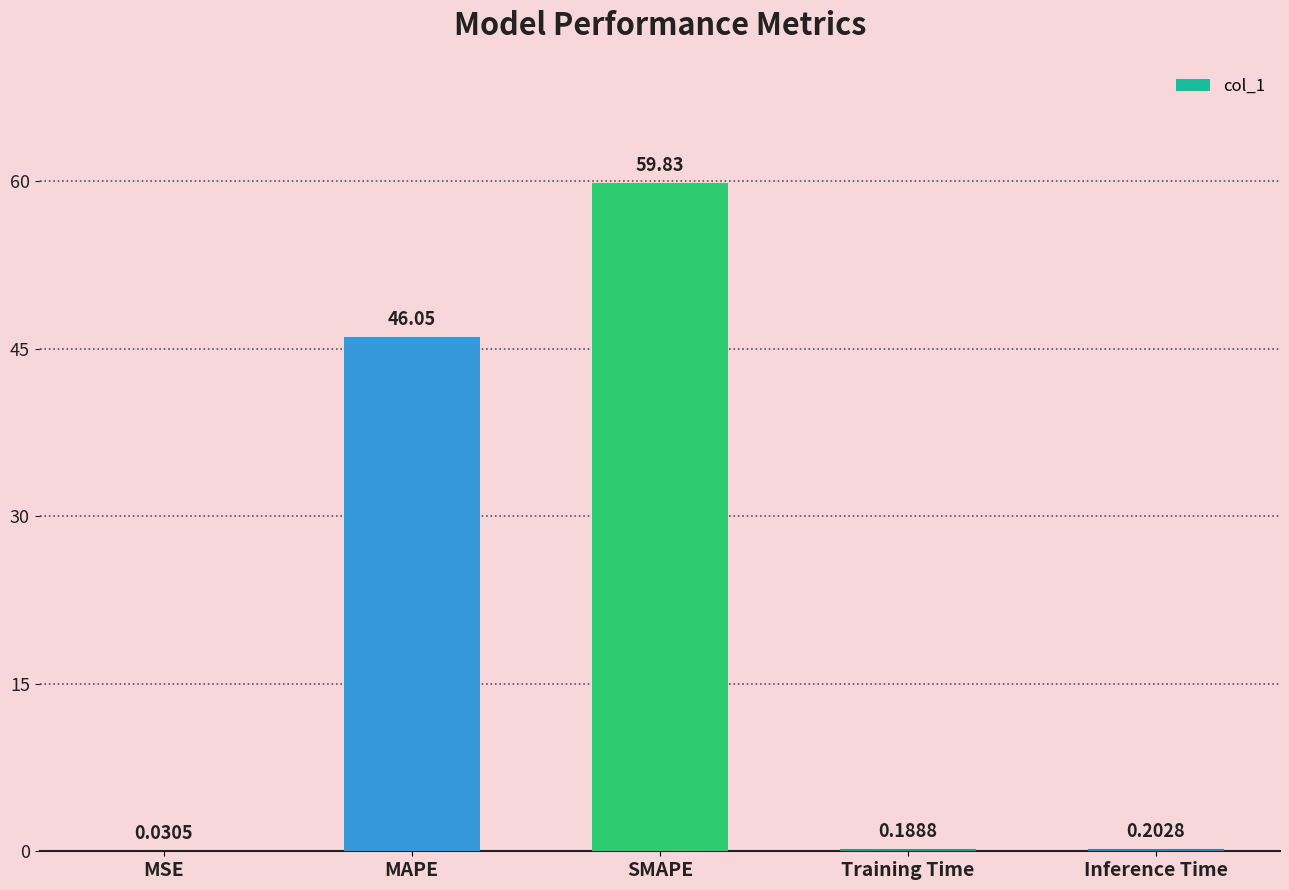

What is the sum of all values?

106.3